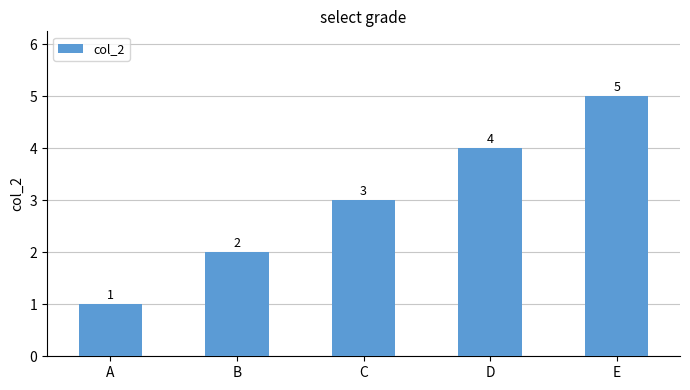

What is the minimum value shown in the chart?

1